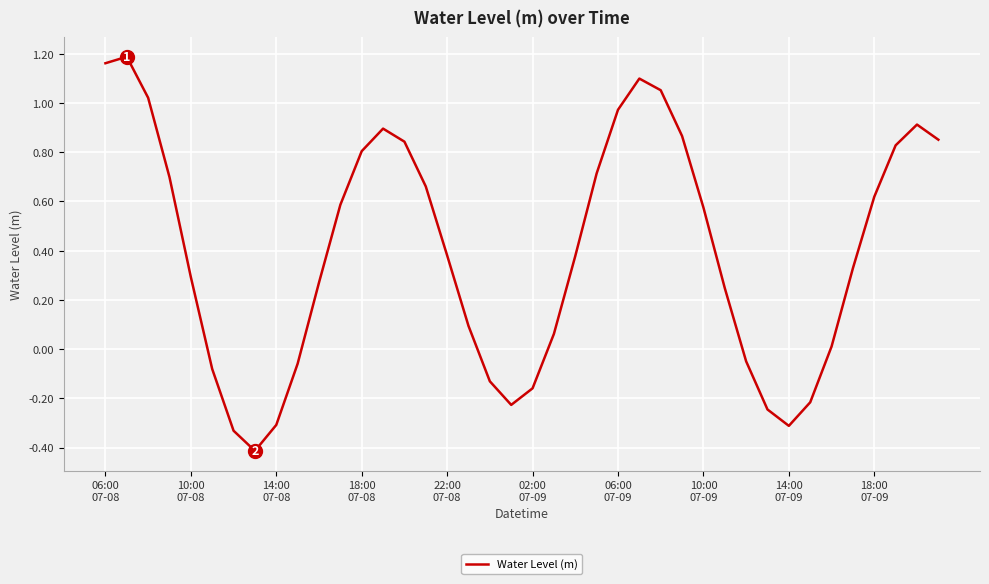

How many negative values are there?

12